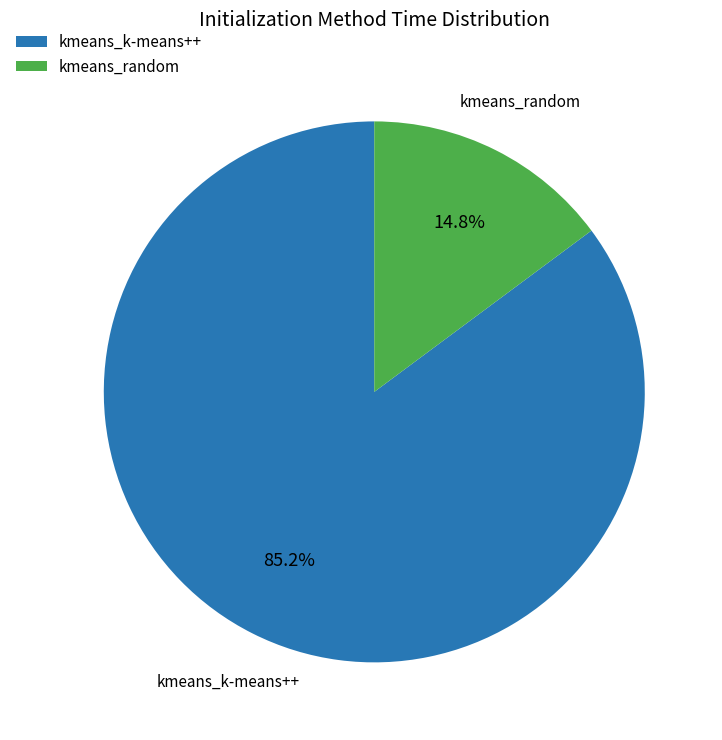

To the nearest percent, what is the difference between the kmeans_k-means++ and kmeans_random slice percentages?

70%